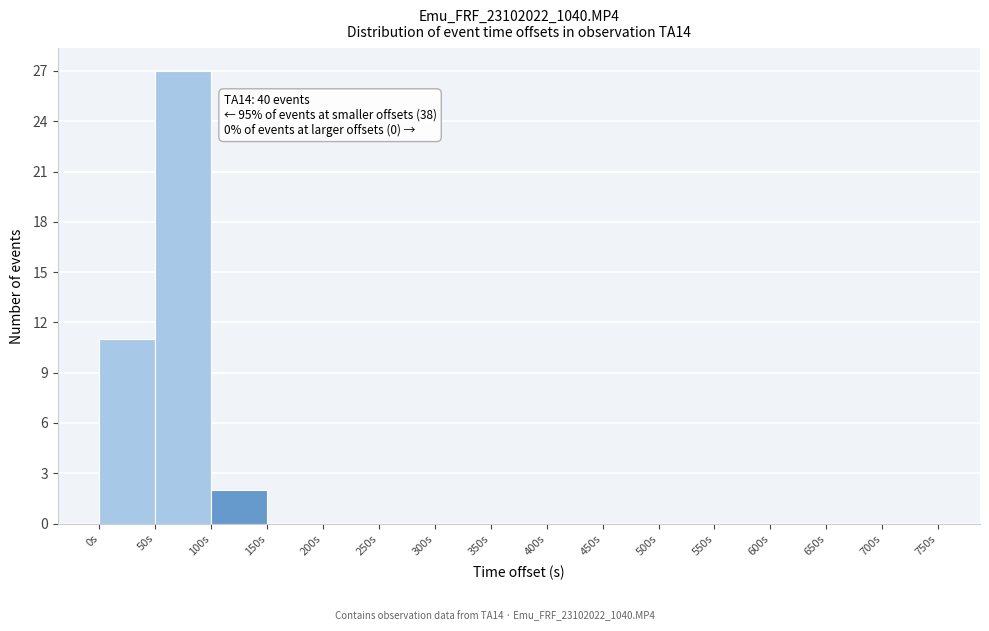

Over which range of the x-axis is the bar tallest?

50 to 100